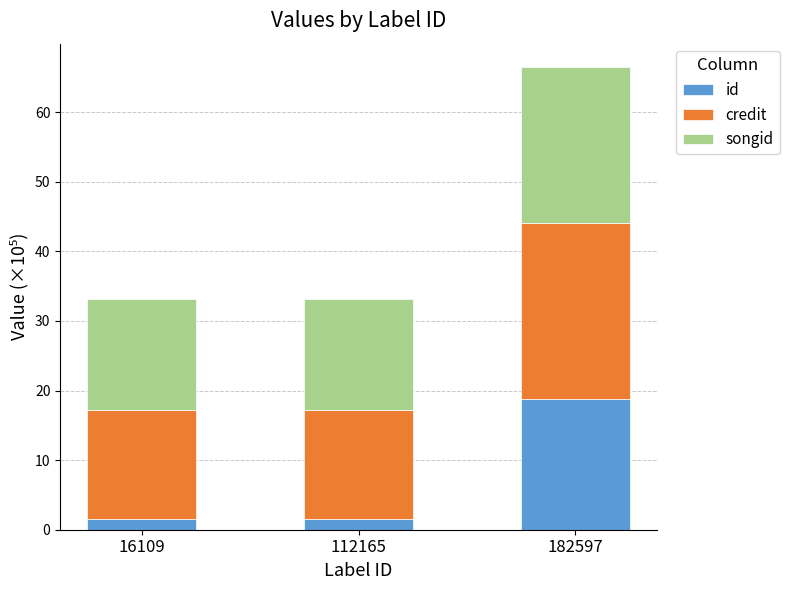

What is the difference between the maximum and second lowest values in the id series?

17.3